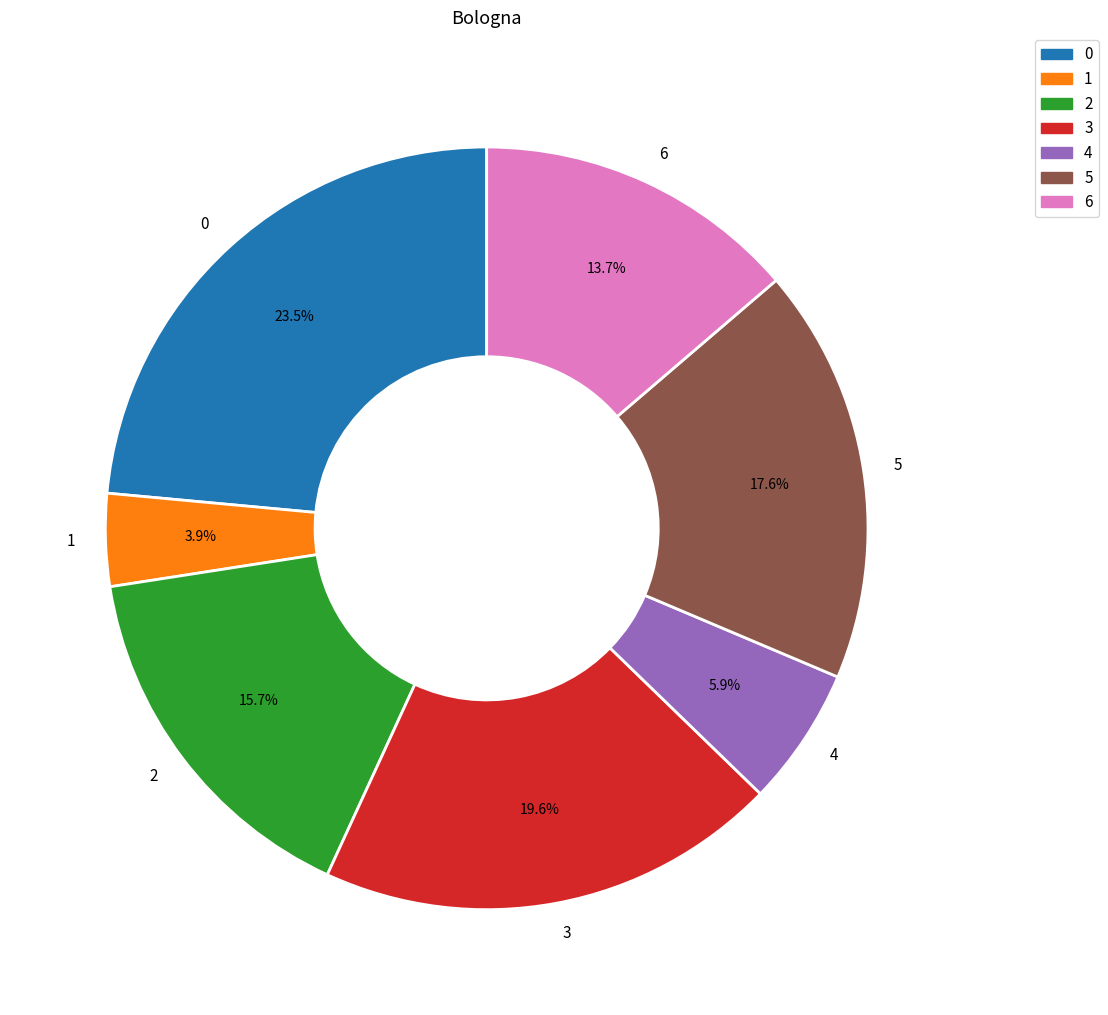

Rank the categories by value from highest to lowest.

0, 3, 5, 2, 6, 4, 1